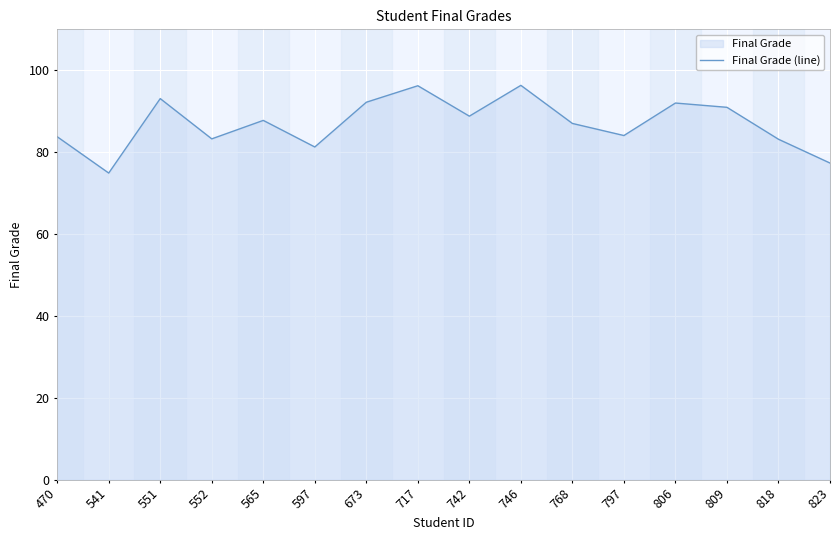

What is the greatest value displayed?

96.3